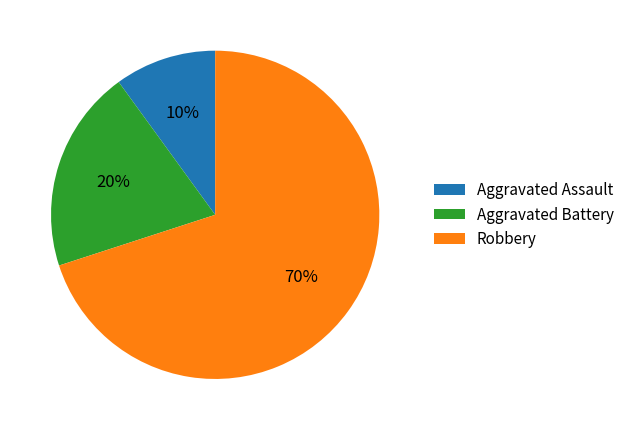

Rank the categories by value from highest to lowest.

Robbery, Aggravated Battery, Aggravated Assault